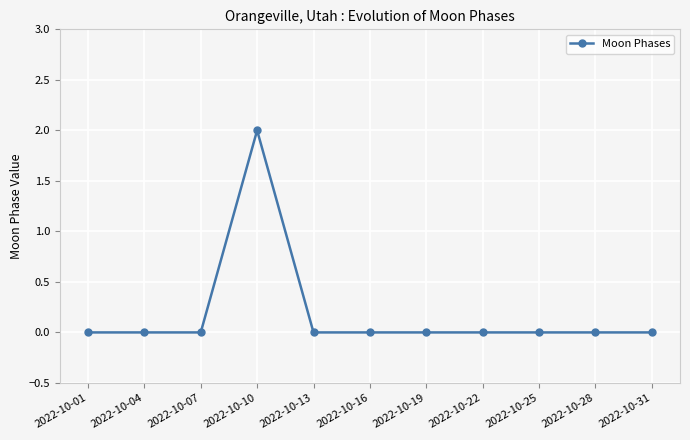

True or false: the data has more than 0 interior local peaks.

True